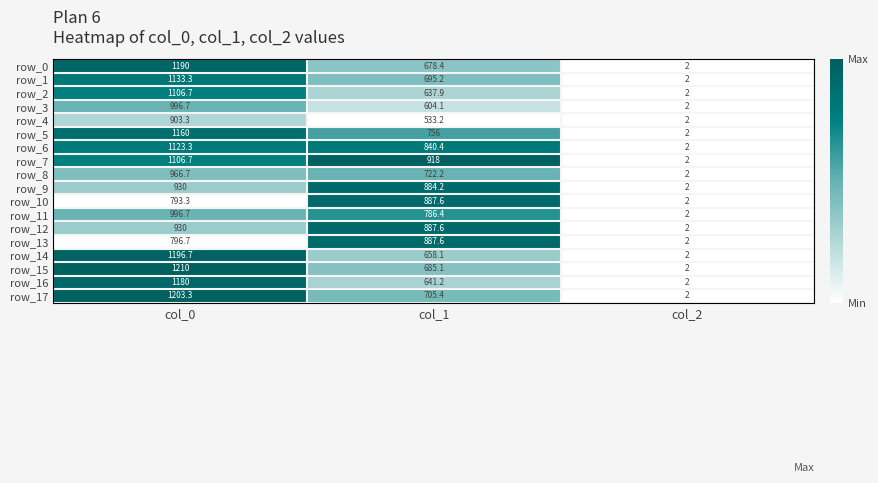

What is the average value of the row_17 series?

636.9